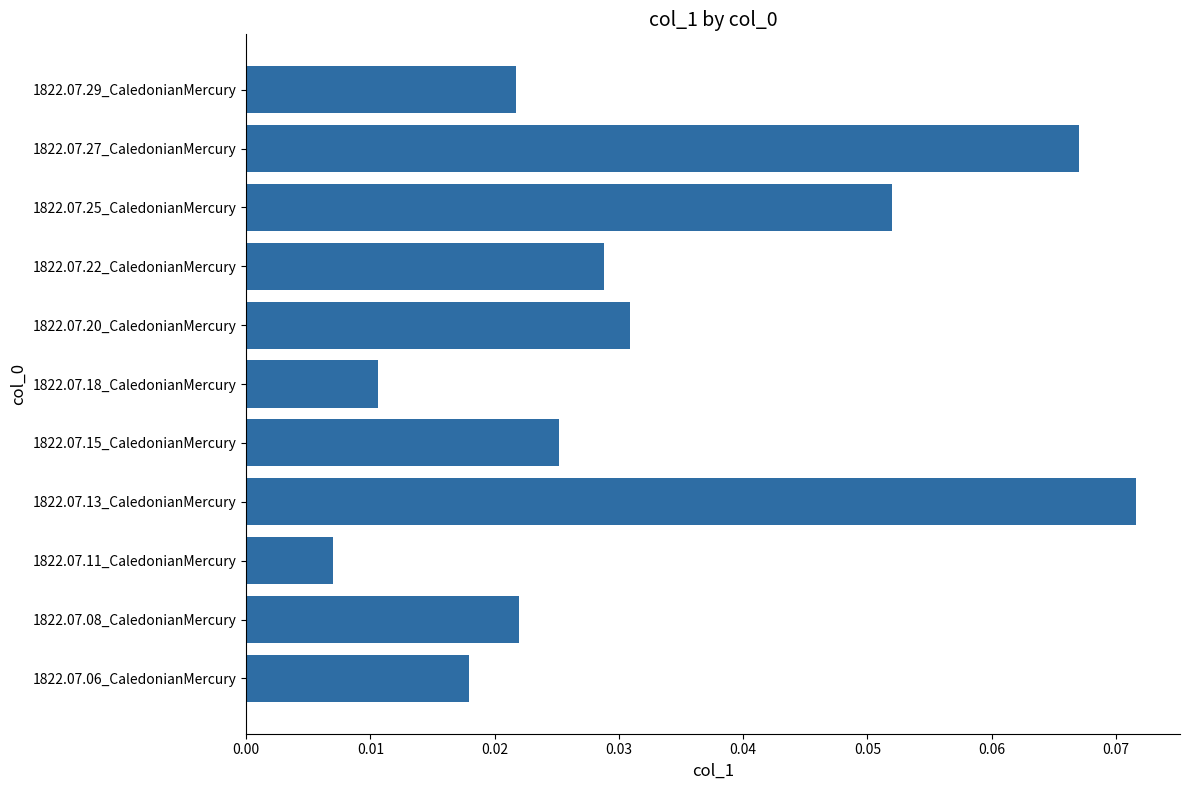

Does the chart contain any negative values?

No